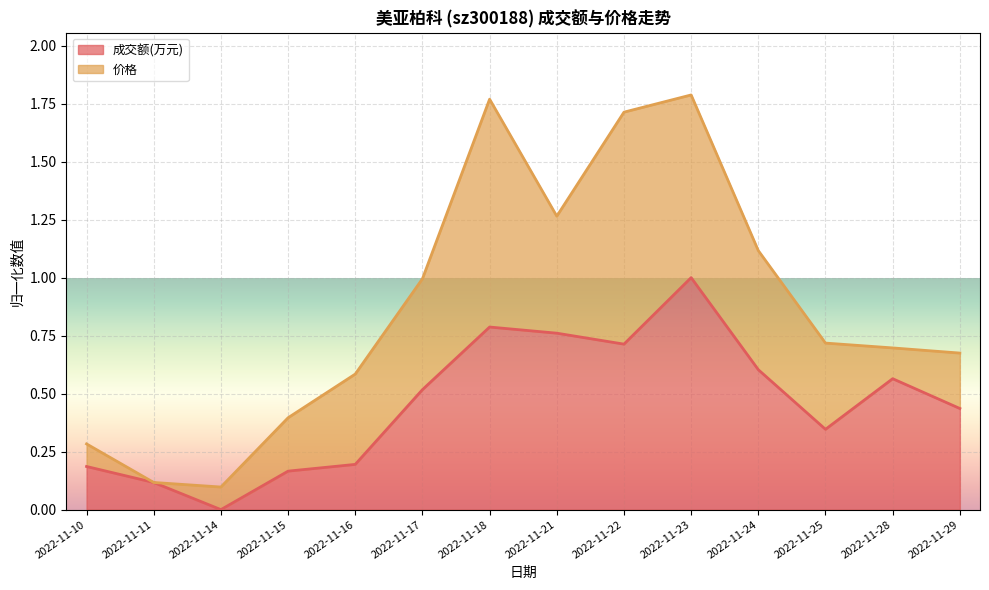

What is the greatest value displayed?

1.0